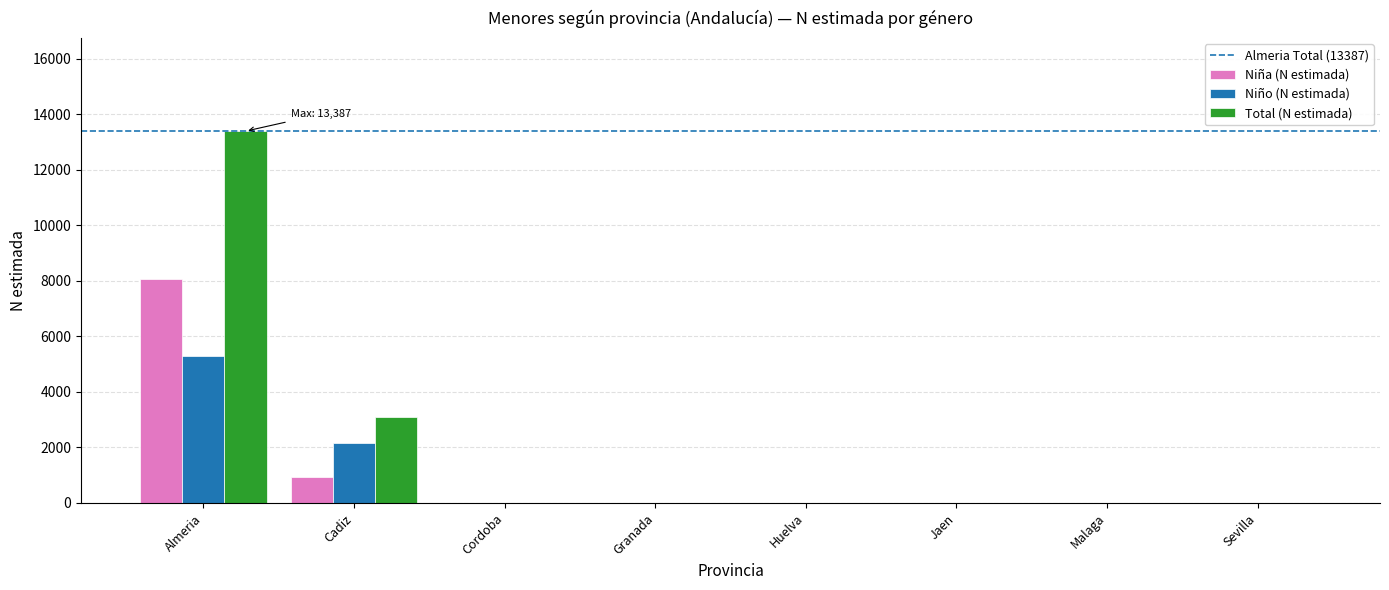

Is it true that Niño (N estimada) equals 0 at Jaen?

True